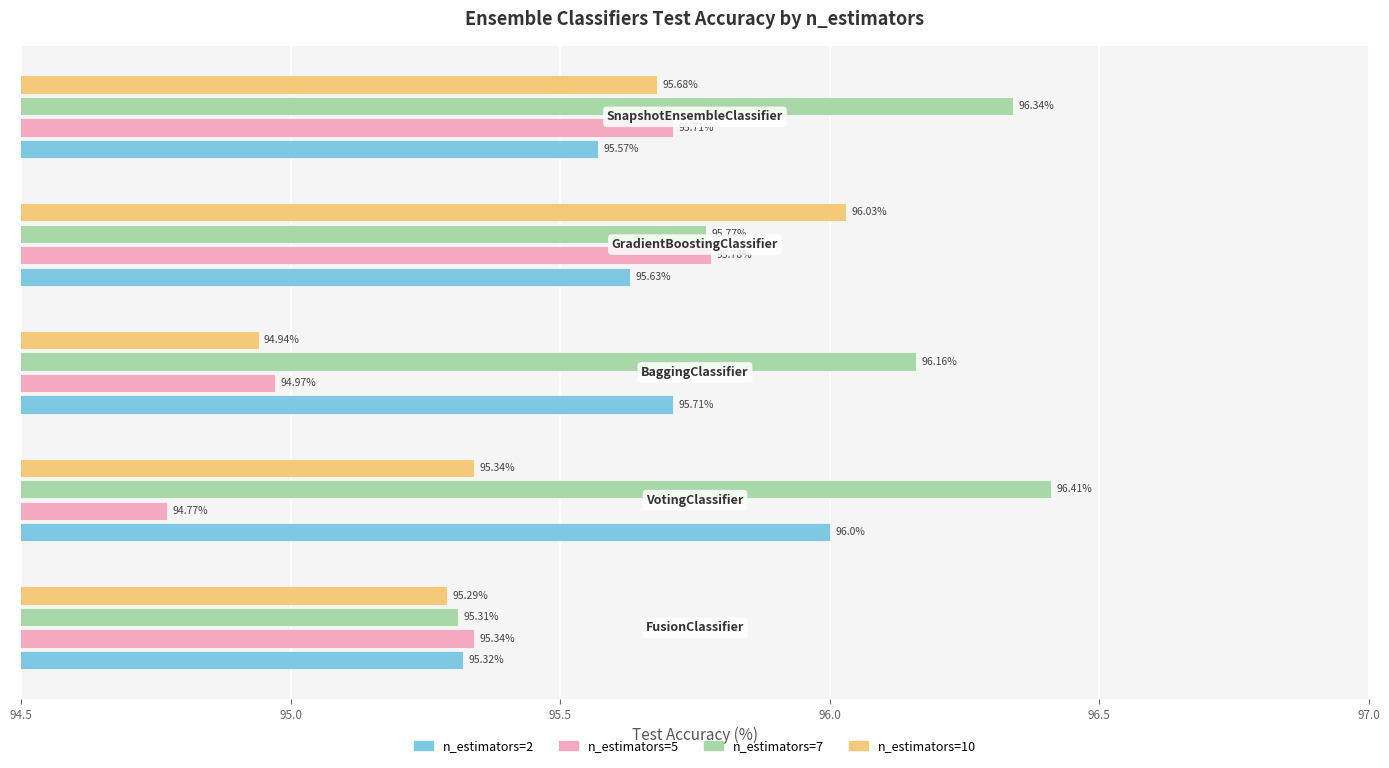

What is the average value of the n_estimators=10 series?

95.5